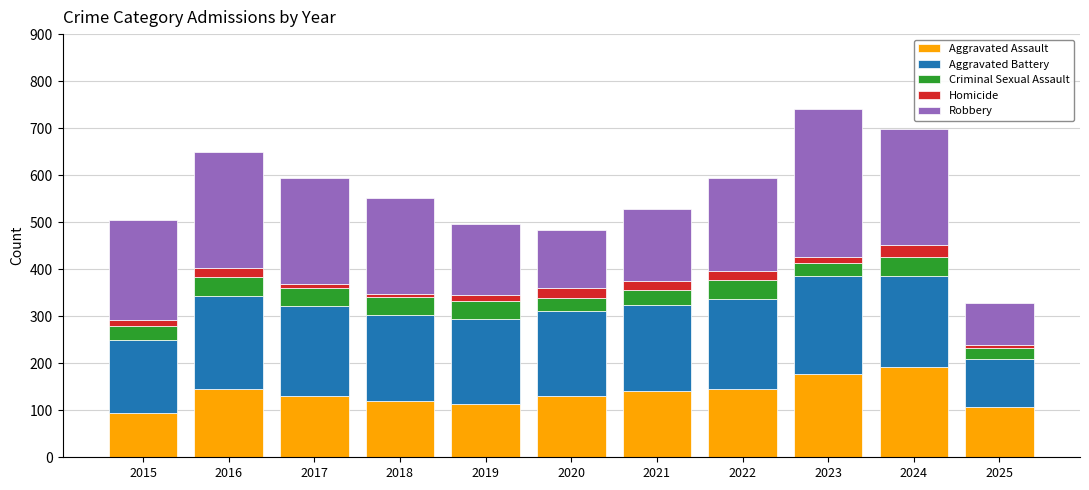

Is it true that Aggravated Assault equals 42 at 2025?

False